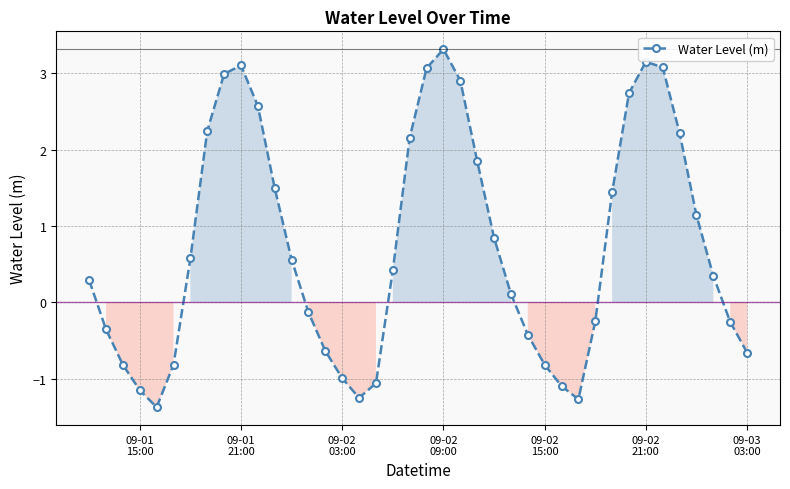

What is the greatest value displayed?

3.3